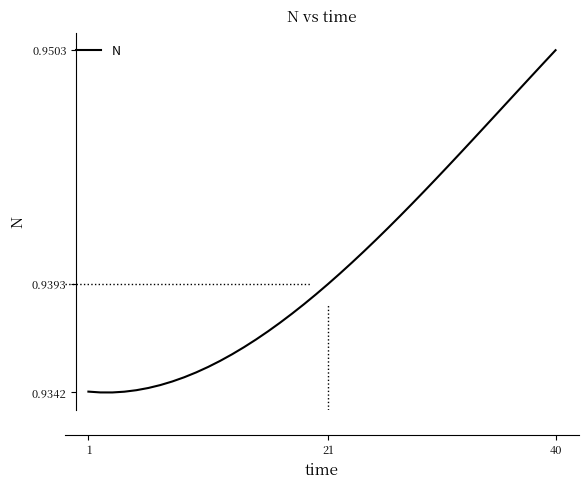

What is the average value?

0.9